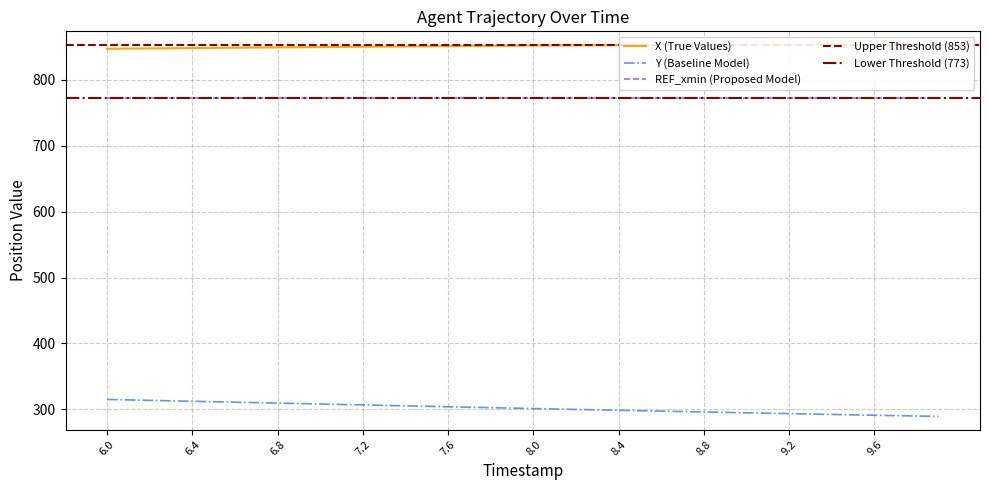

Which series has the largest range (max minus min)?

Y